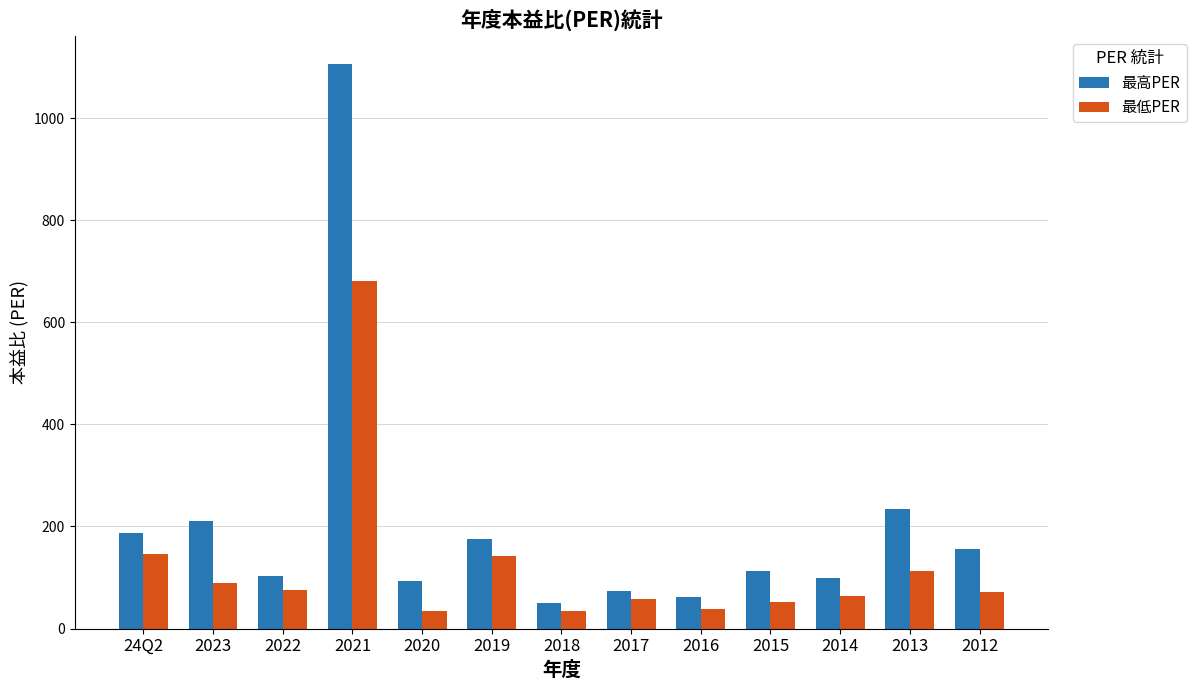

Which category has the lowest value in the 最高PER series?

2018